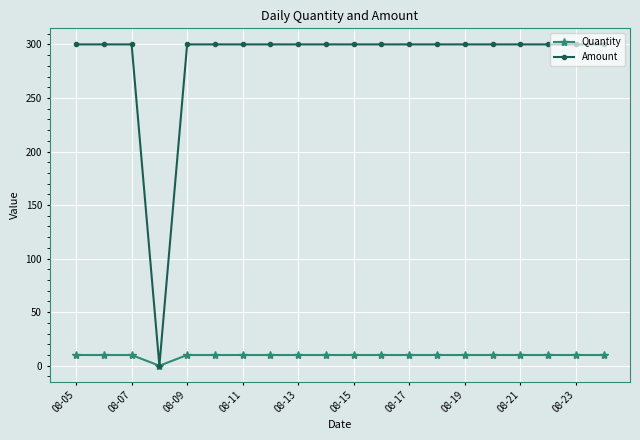

What is the sum of all Amount values?

5700